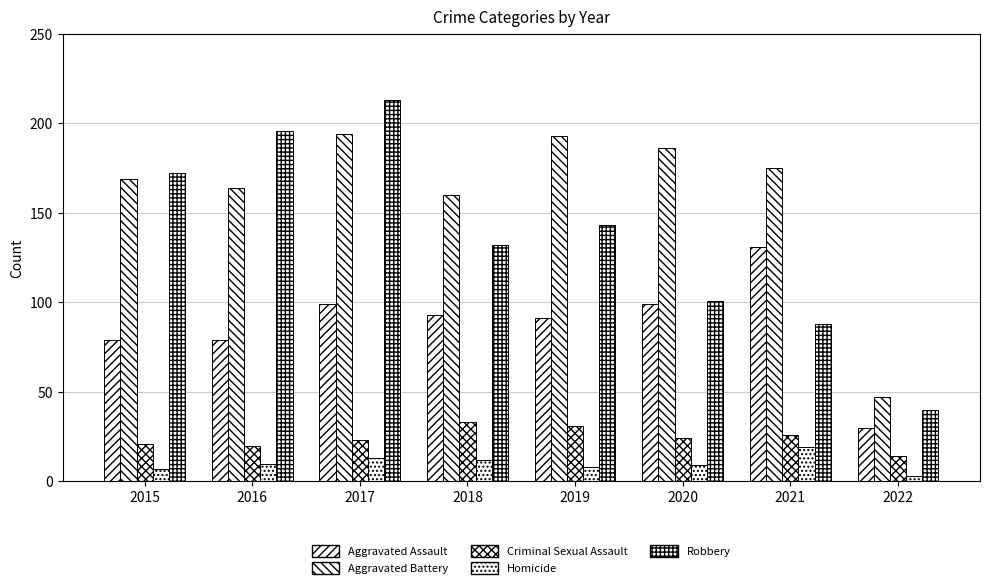

Where does the Criminal Sexual Assault series first go above 24?

2018